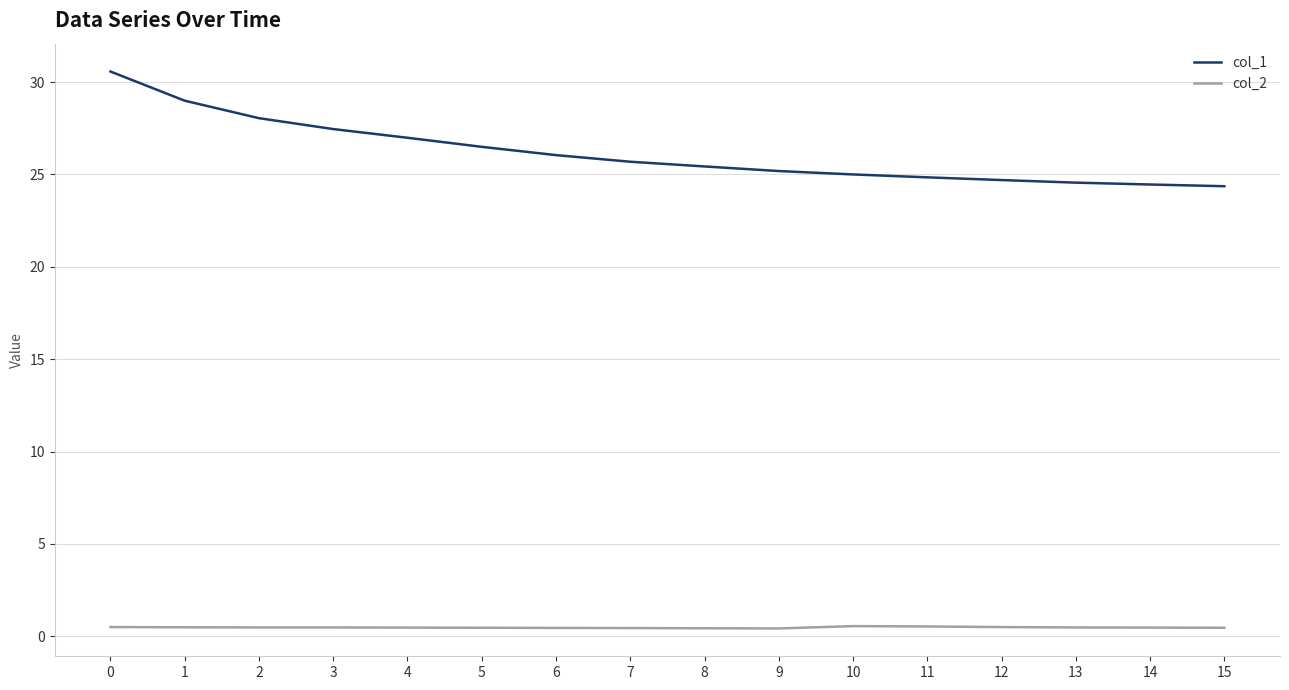

Between 2 and 8, which series saw the biggest shift?

col_1